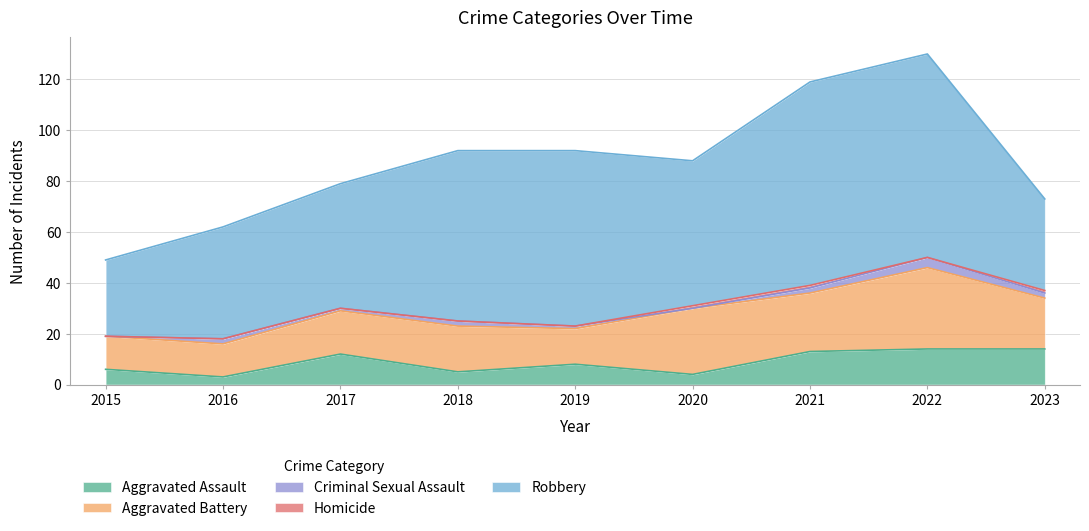

What is the value of the Robbery point at the 3rd from the left?

49